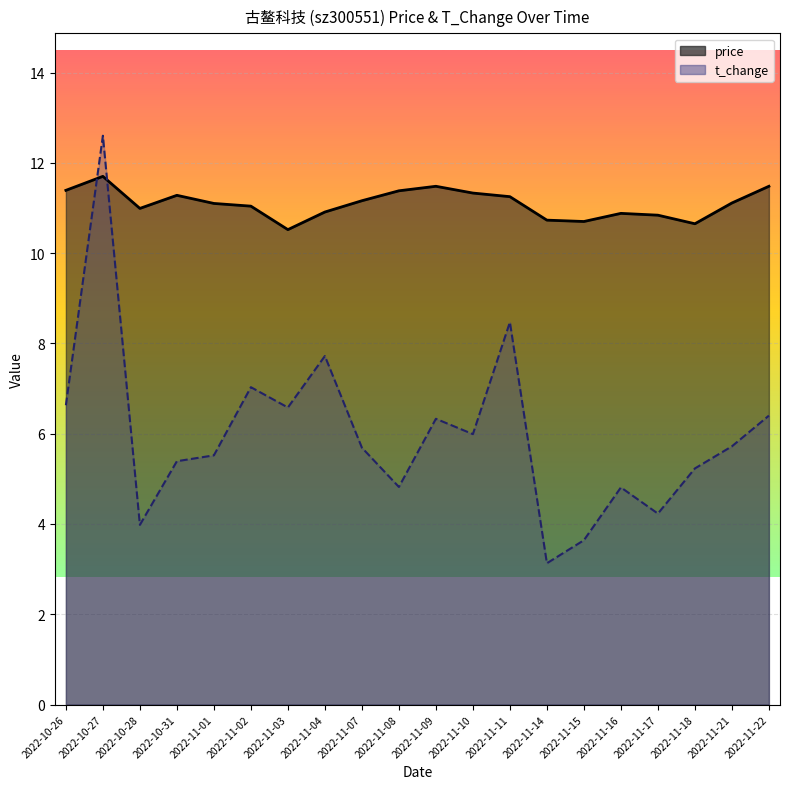

At 2022-10-26, list the series in order from largest to smallest.

price, t_change